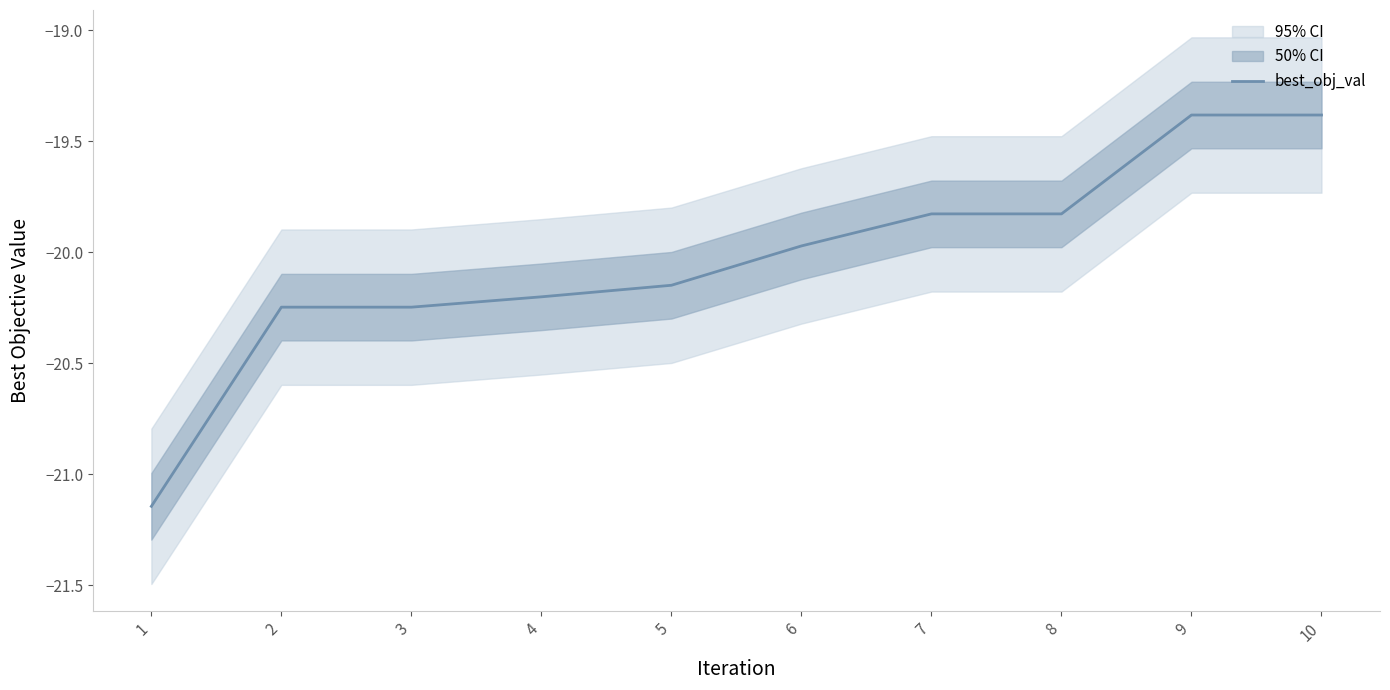

Rank the categories by value from lowest to highest.

1, 2, 3, 4, 5, 6, 7, 8, 9, 10